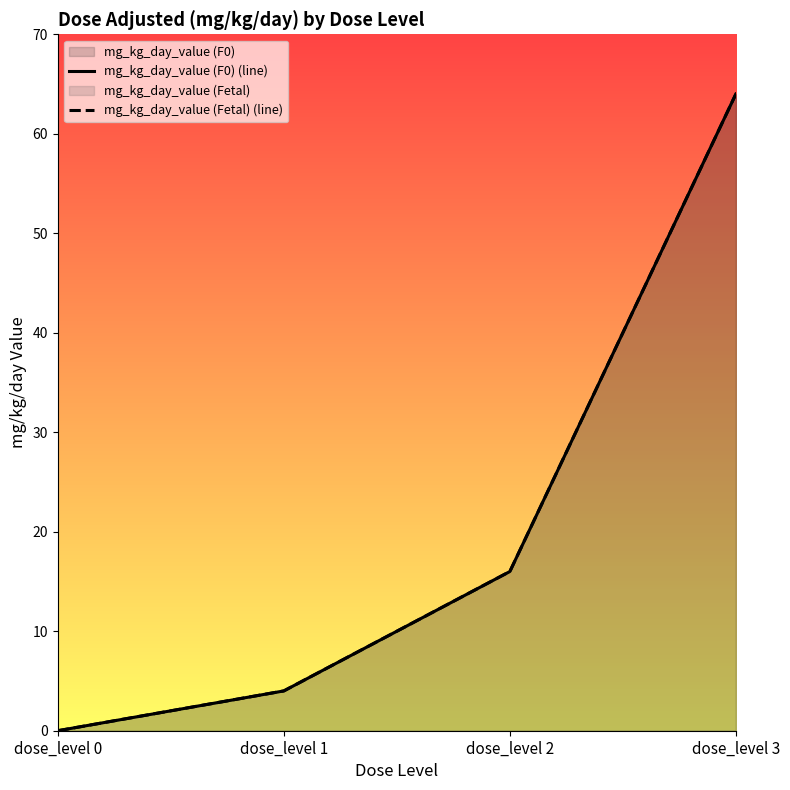

What is the average value of the mg_kg_day_value (Fetal) (line) series?

21